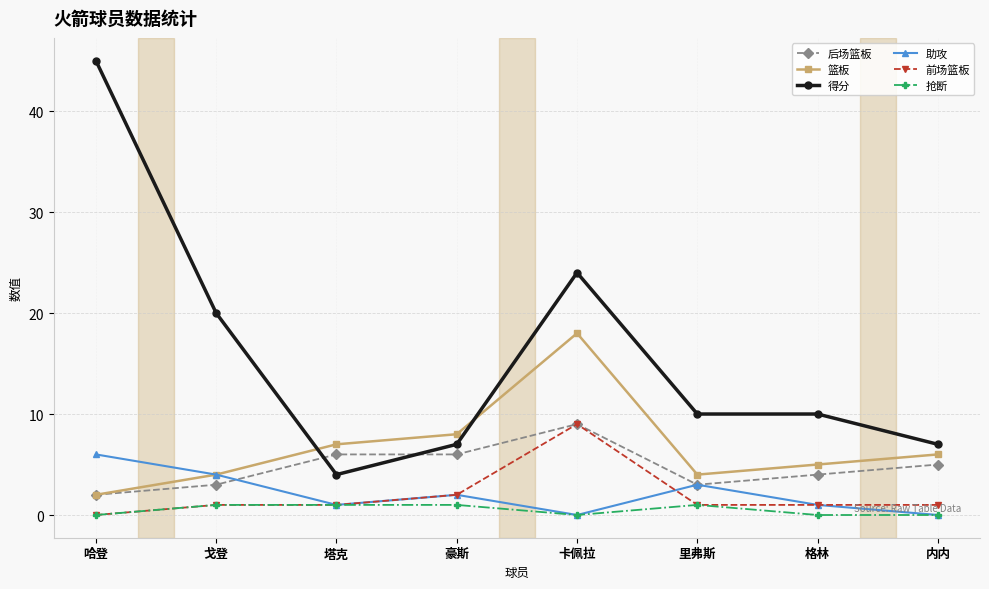

The 得分 series shows 35 at 卡佩拉. True or false?

False